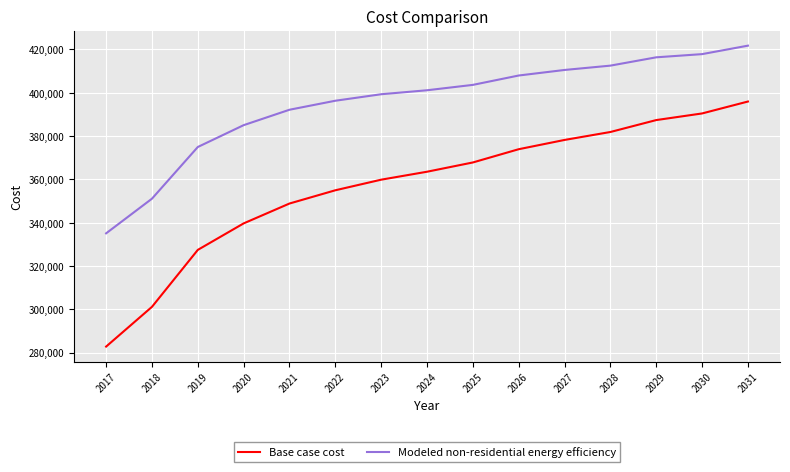

The Base case cost series shows 75068.5 at 2022. True or false?

False